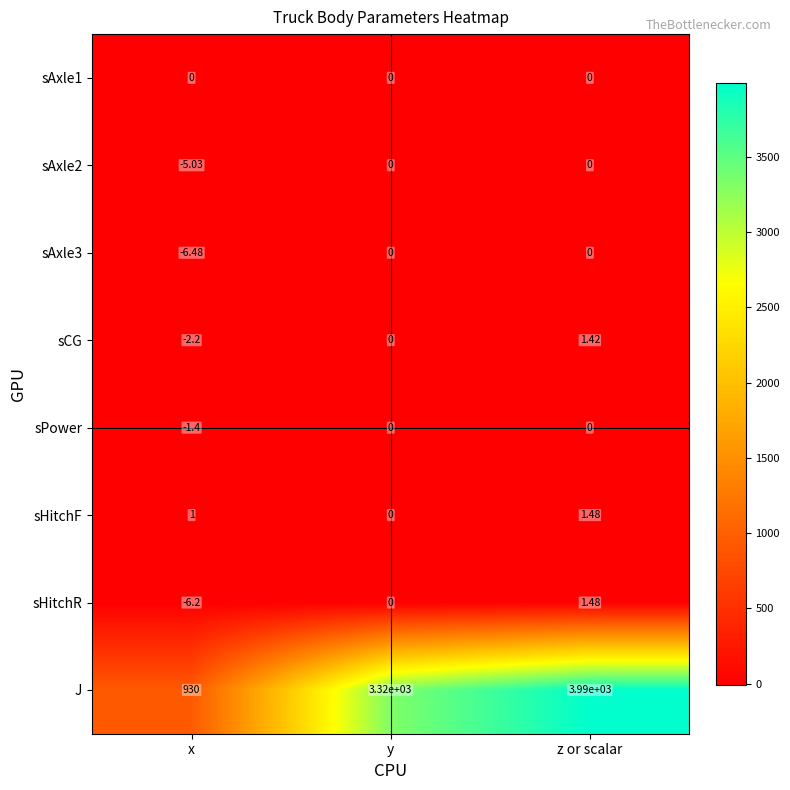

At which category is the sum across all series the highest?

z or scalar